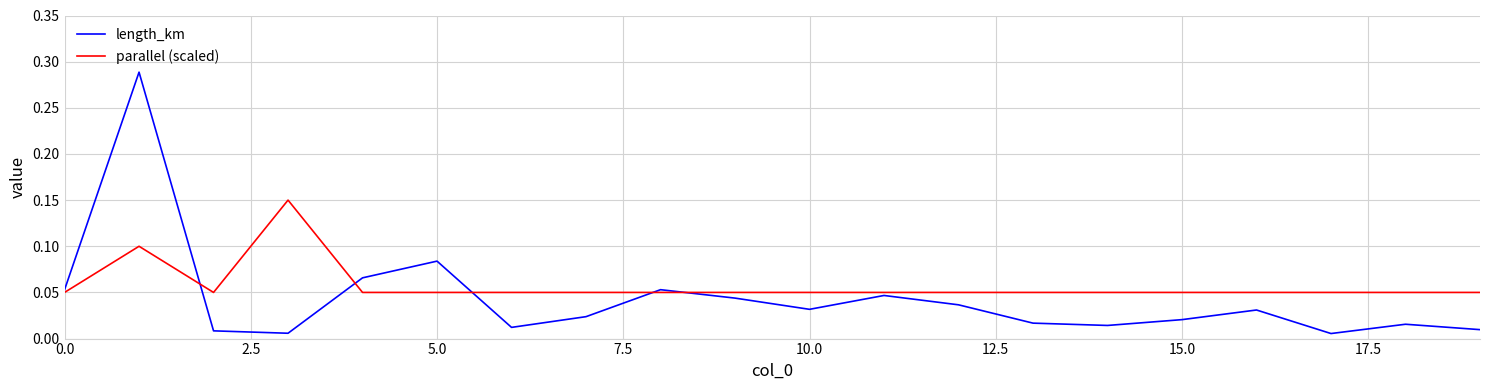

Does the chart have visible grid lines?

Yes